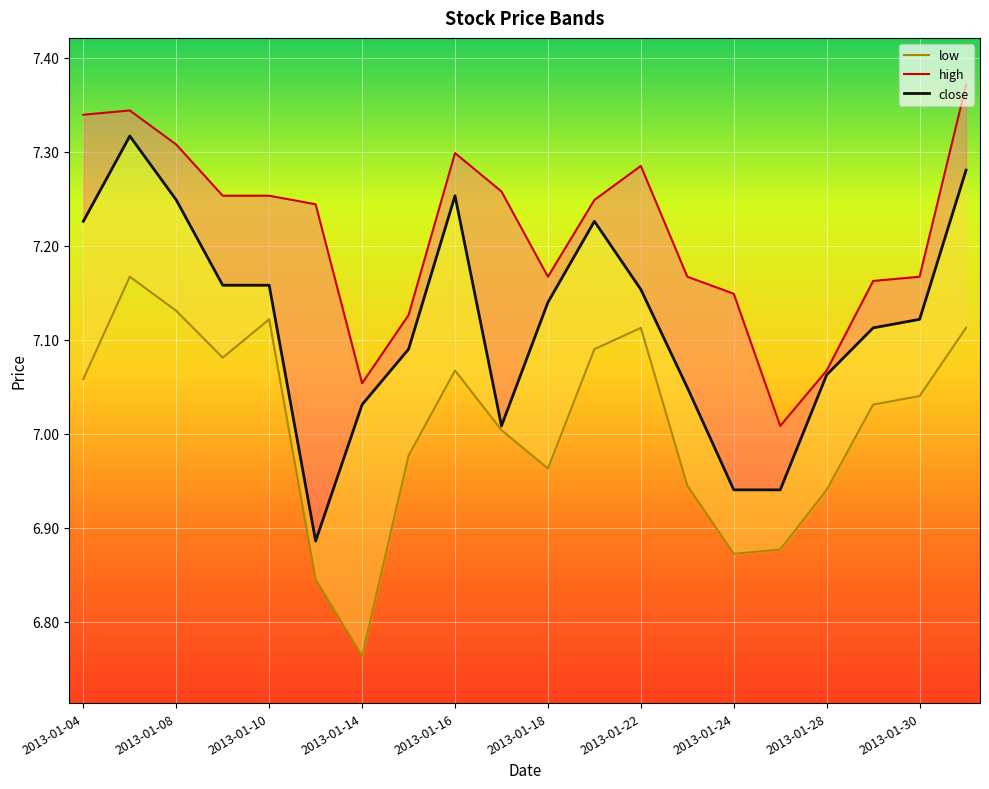

Reading left to right, extract all data points from this chart.

high: 7.3	7.3	7.3	7.3	7.3	7.2	7.1	7.1	7.3	7.3	7.2	7.2	7.3	7.2	7.1	7.0	7.1	7.2	7.2	7.4
close: 7.2	7.3	7.2	7.2	7.2	6.9	7.0	7.1	7.3	7.0	7.1	7.2	7.2	7.0	6.9	6.9	7.1	7.1	7.1	7.3
low: 7.1	7.2	7.1	7.1	7.1	6.8	6.8	7.0	7.1	7.0	7.0	7.1	7.1	6.9	6.9	6.9	6.9	7.0	7.0	7.1